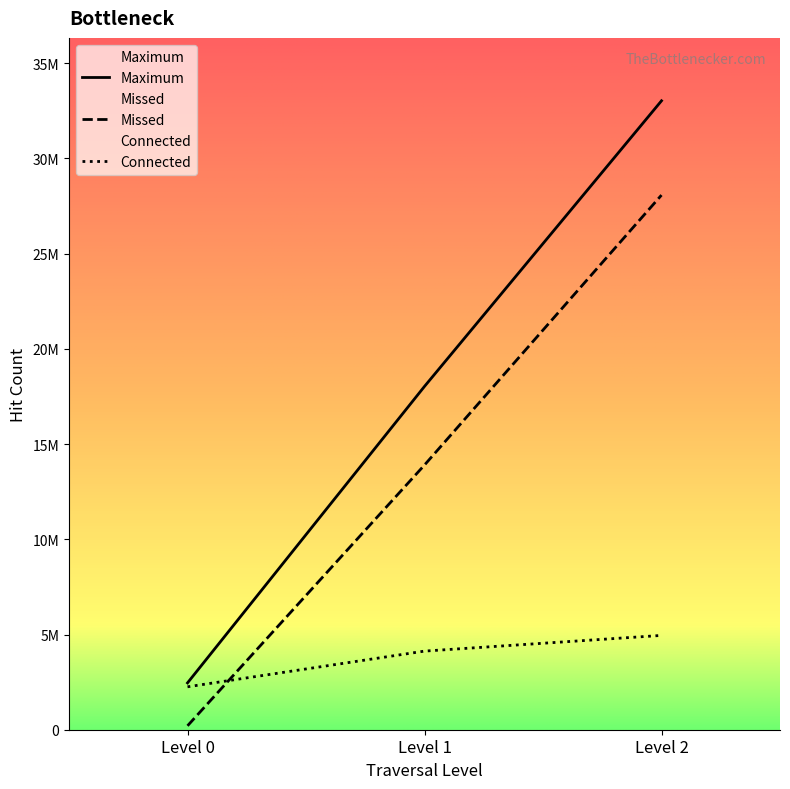

The Connected series shows 4953168 at Level 2. True or false?

True